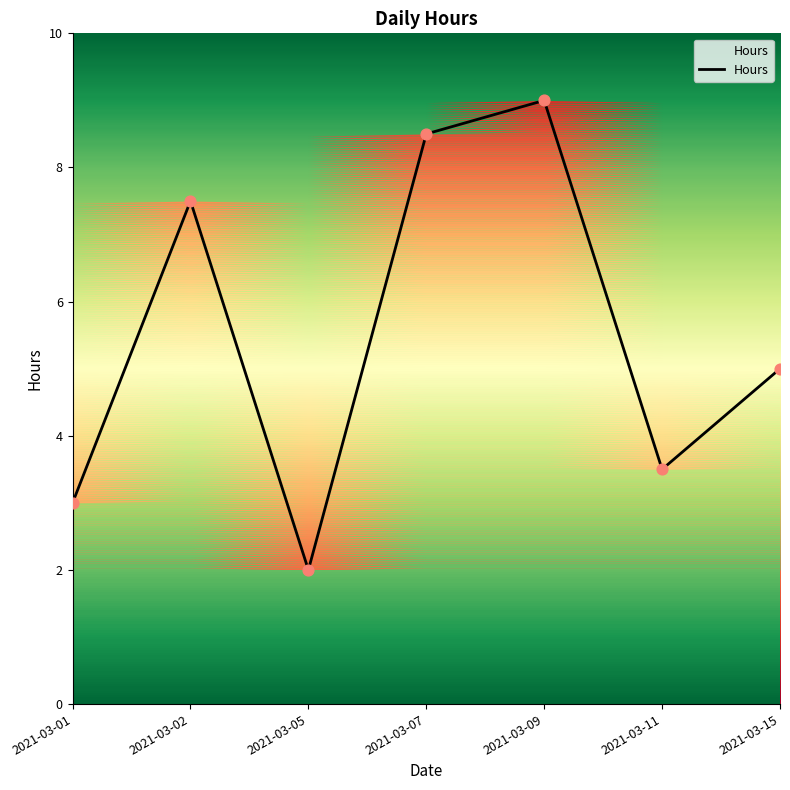

Which has a higher value, 2021-03-15 or 2021-03-01?

2021-03-15